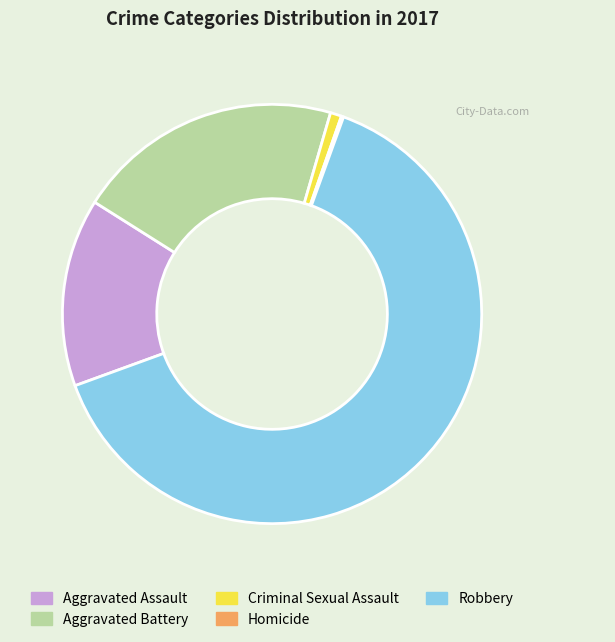

Which category has the biggest portion of the pie?

Robbery